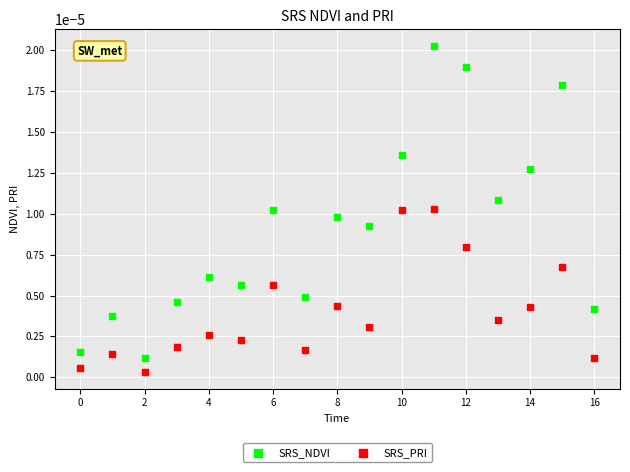

Which series reaches the maximum Y coordinate?

SRS_NDVI